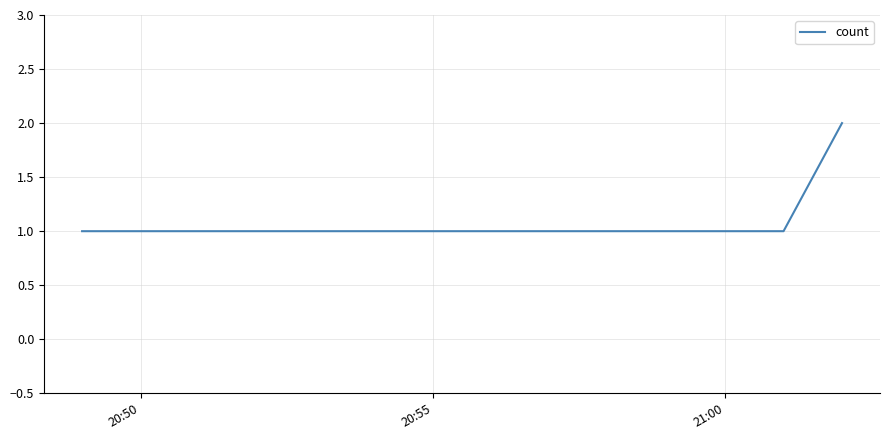

What is the sum of all values?

6